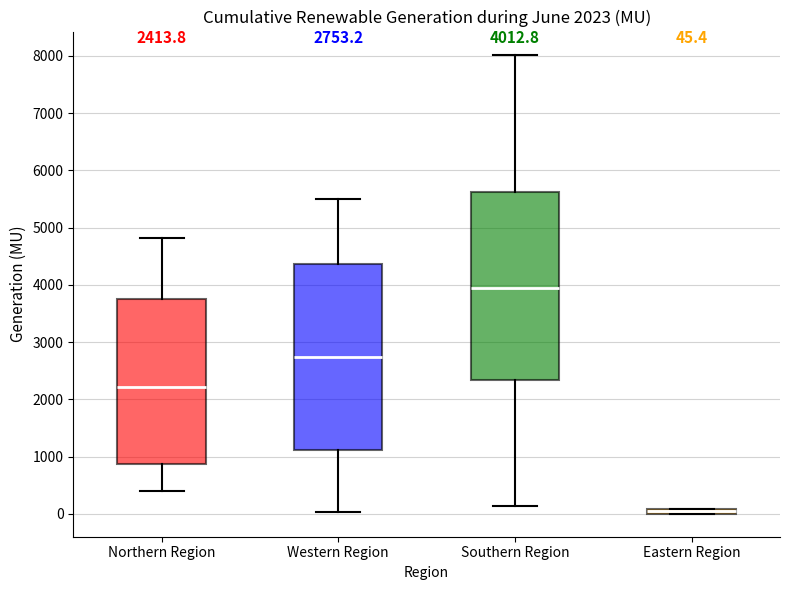

Which box has the highest median line?

Southern Region